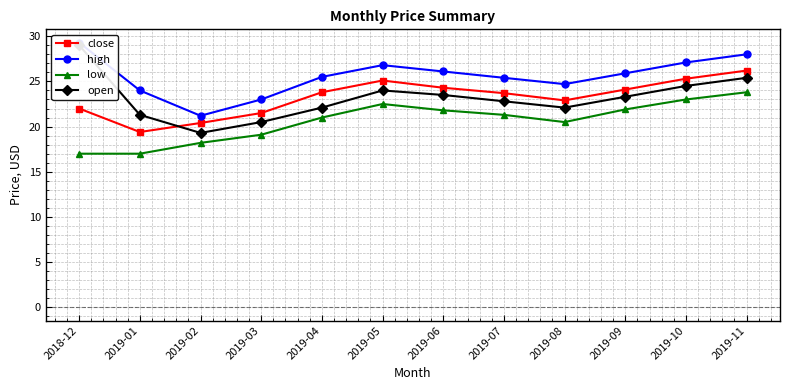

At which category does high reach its first local peak?

2019-05